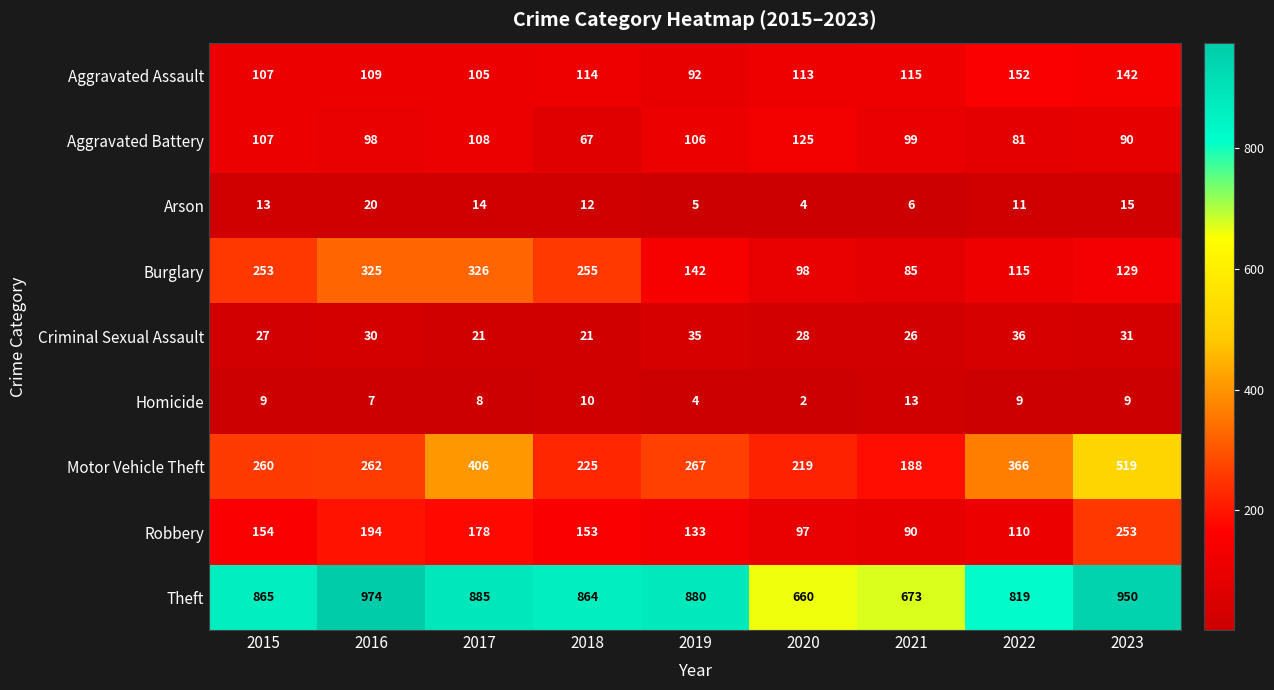

Which label corresponds to the smallest value in the chart?

2020